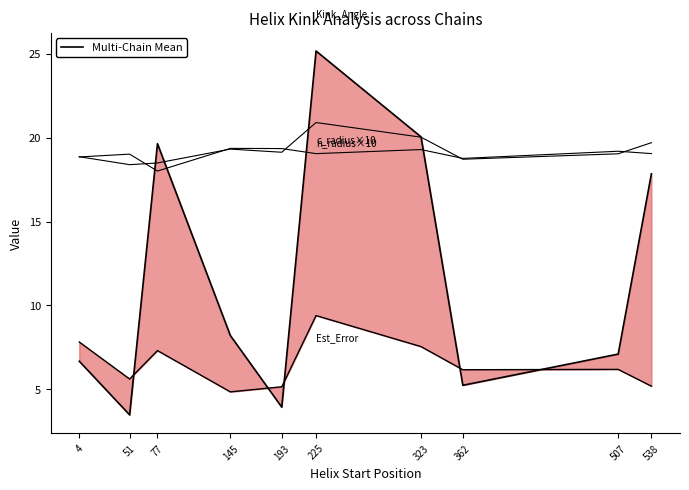

True or false: c_radius ×10 has a value of 18.5 at 77.

True